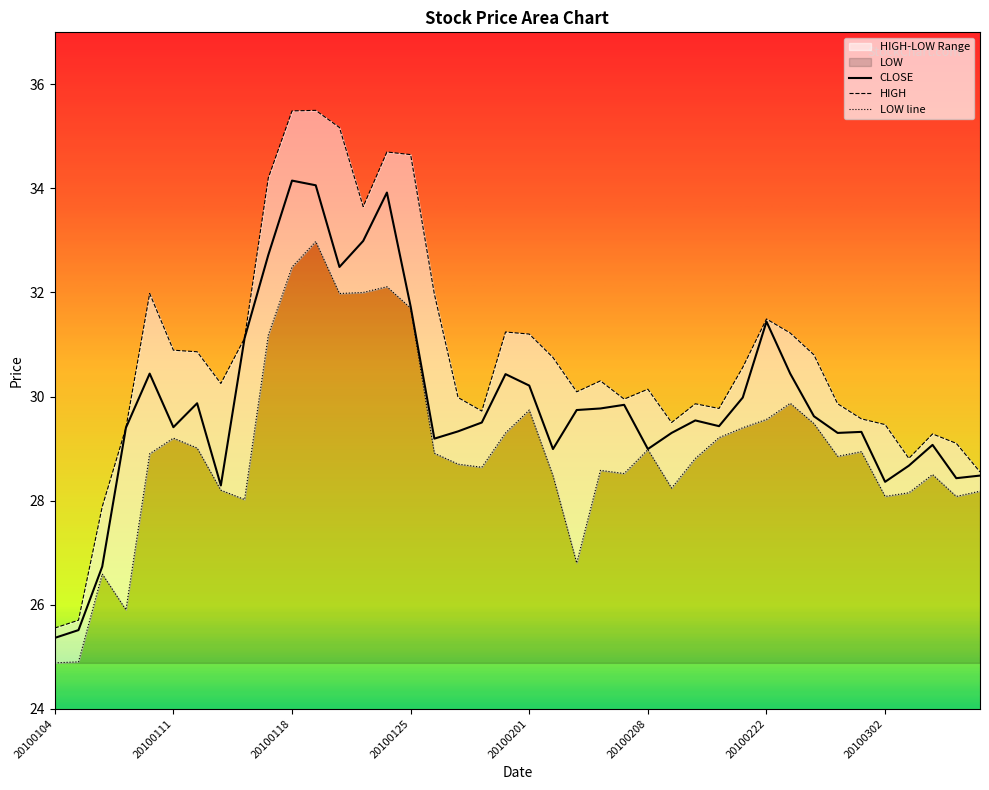

True or false: LOW and HIGH intersect in this chart.

False